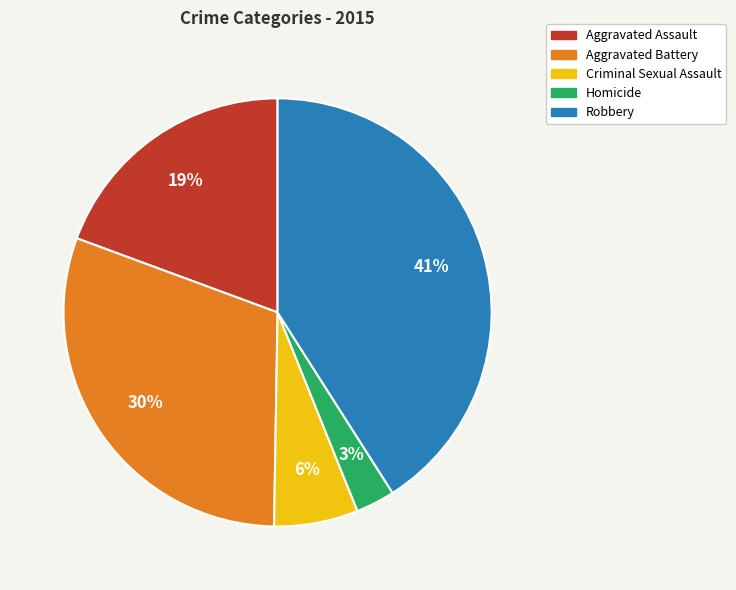

What is the largest slice in the pie chart?

Robbery